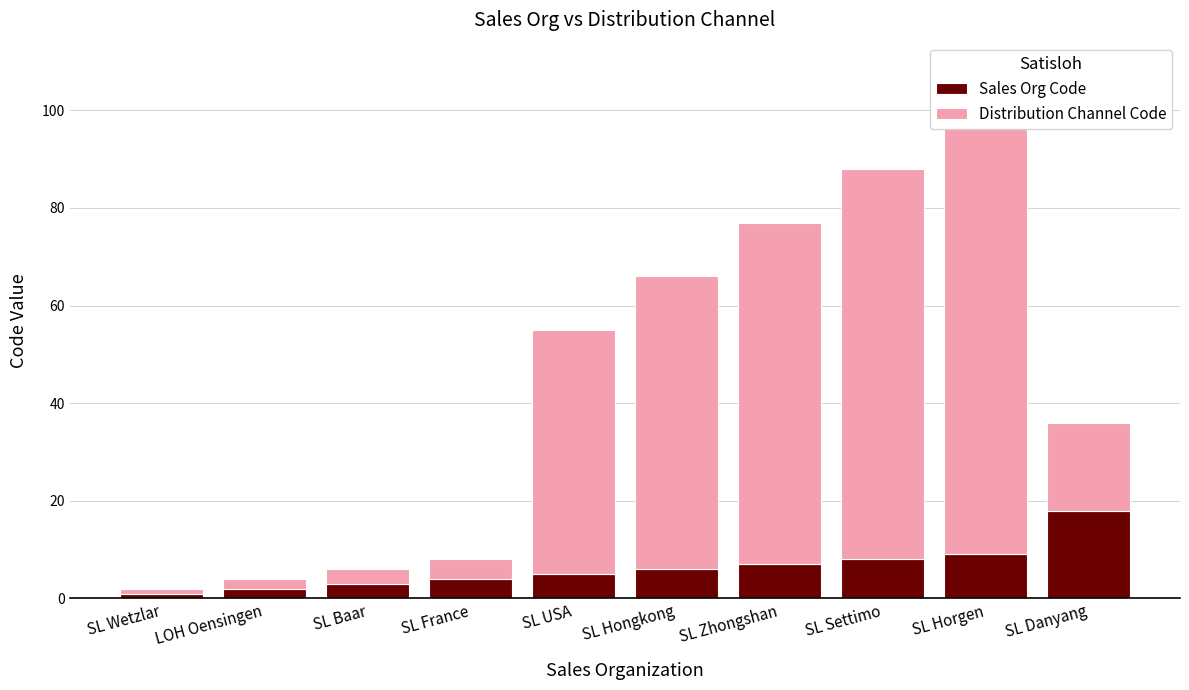

List the series in order of their peak value, highest first.

Distribution Channel Code, Sales Org Code